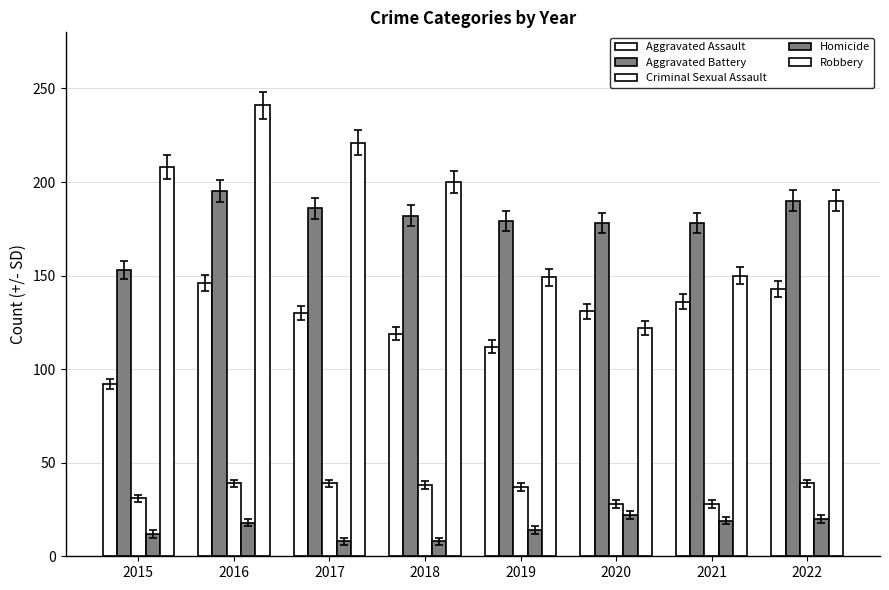

What is the difference between the highest and lowest values at 2016?

223